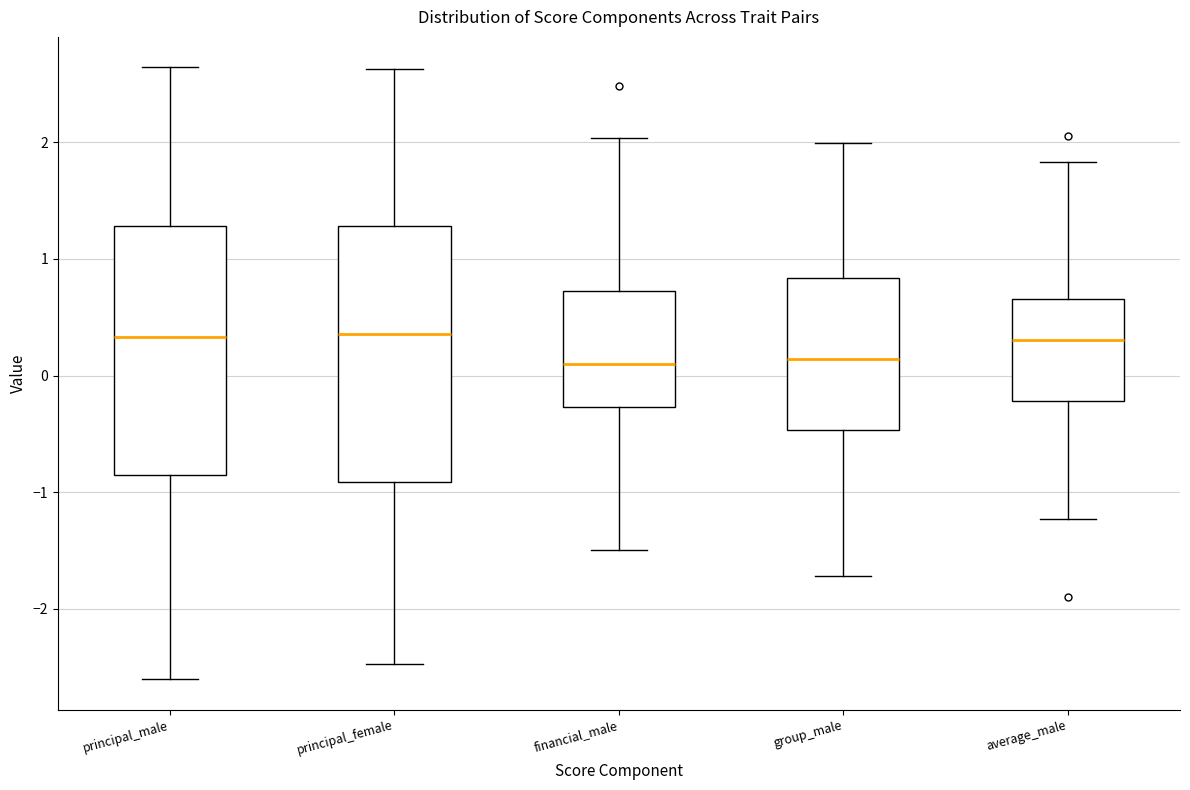

Reading left to right, read every box against the y-axis: the position of its median line, the range the box covers, and the ends of its whiskers. The values are not printed on the chart, so give them approximately, as read against the axis.

principal_male: median 0.3, box -0.9 to 1.3, whiskers -2.6 to 2.6
principal_female: median 0.4, box -0.9 to 1.3, whiskers -2.5 to 2.6
financial_male: median 0.1, box -0.3 to 0.7, whiskers -1.5 to 2.0
group_male: median 0.1, box -0.5 to 0.8, whiskers -1.7 to 2.0
average_male: median 0.3, box -0.2 to 0.7, whiskers -1.2 to 1.8